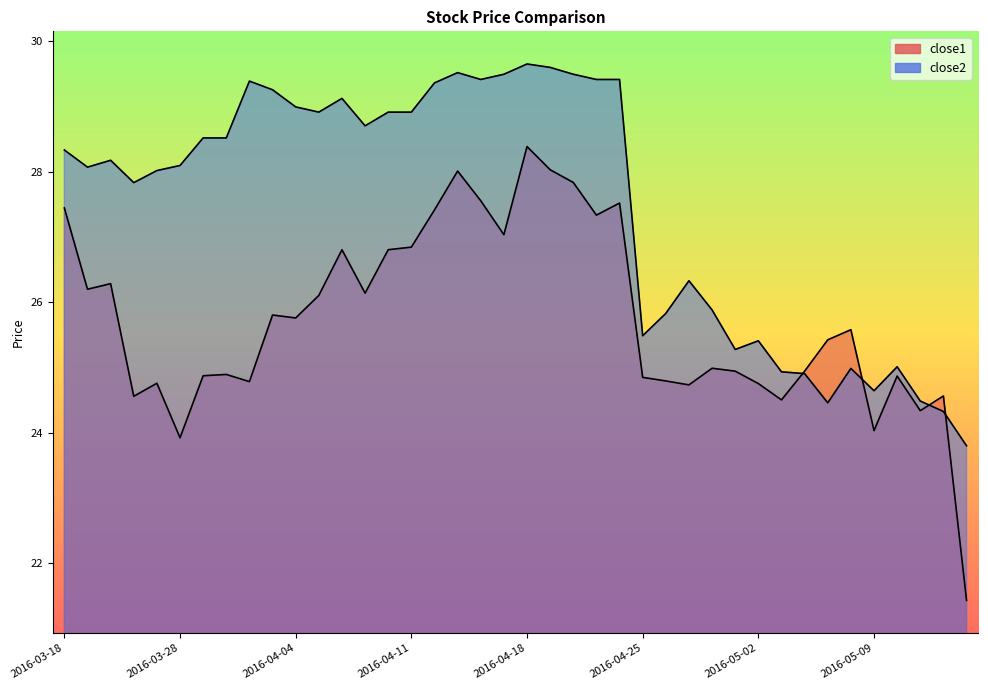

The close2 series shows 29.4 at 2016-03-31. True or false?

True